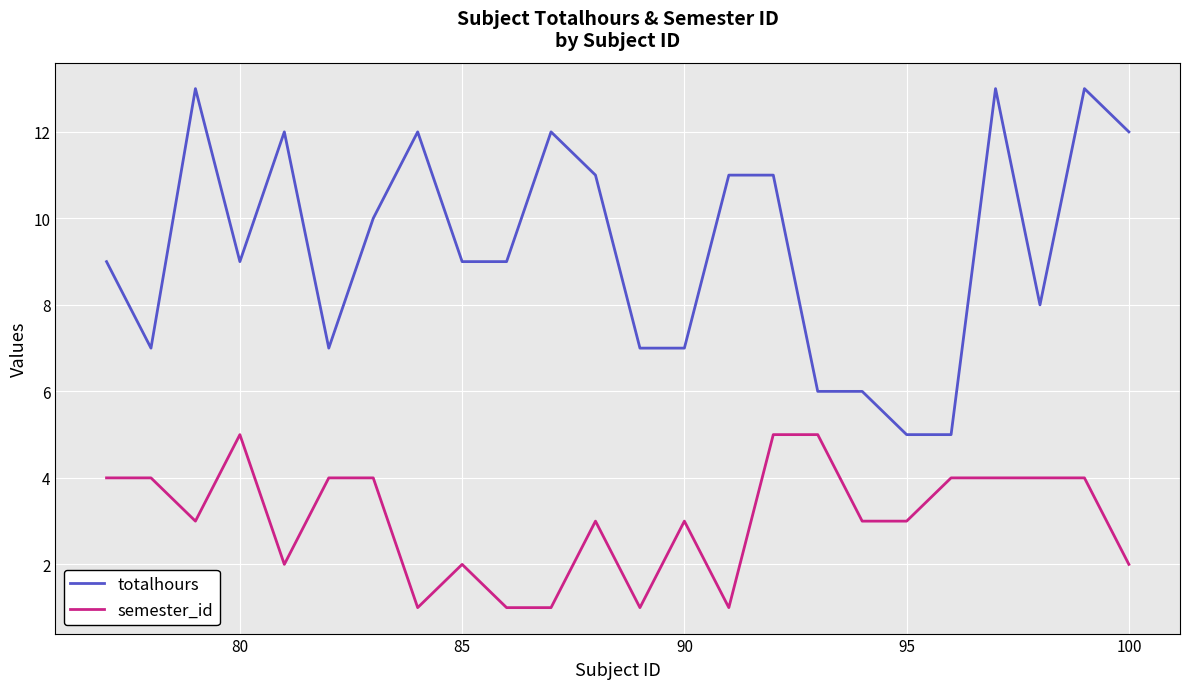

What is the highest value of the semester_id series?

5